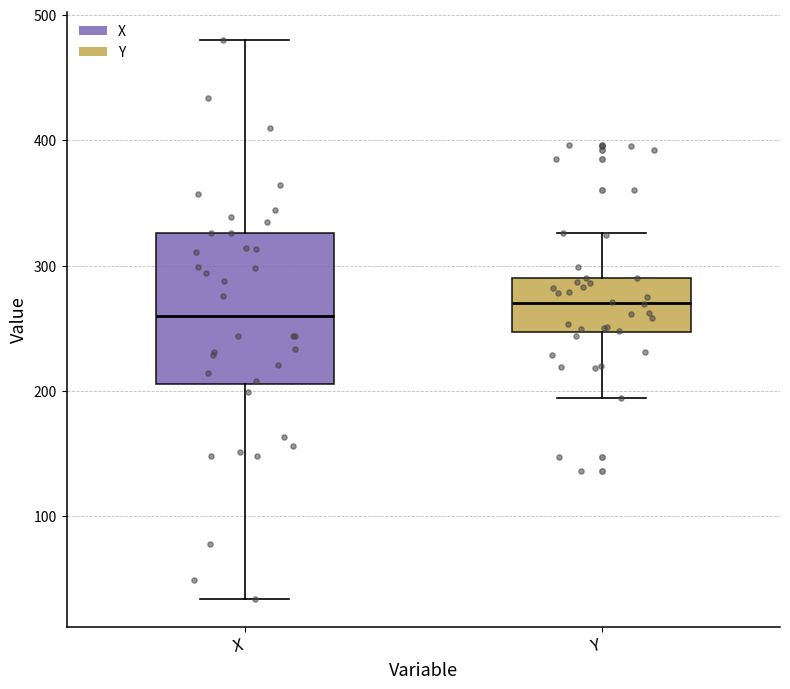

Which box's median line is the lowest?

X